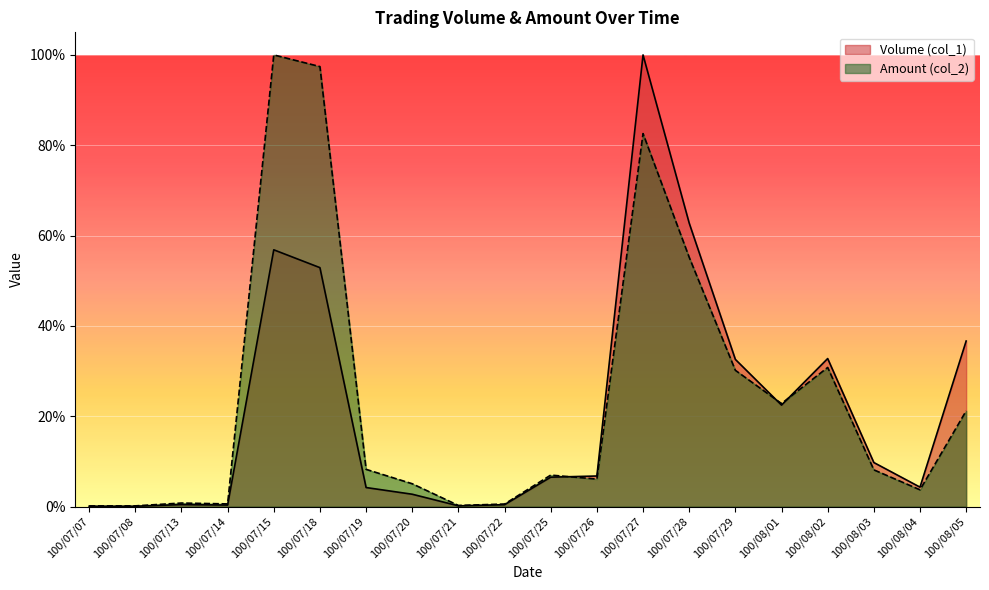

What are all the series names shown in the legend?

Volume (col_1), Amount (col_2)